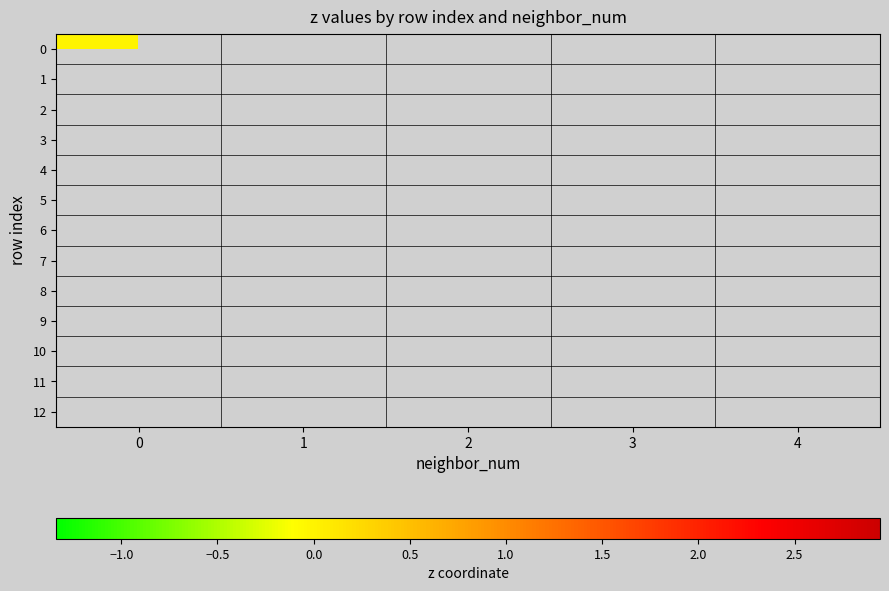

Is it true that 5 equals -0.0 at 2?

False